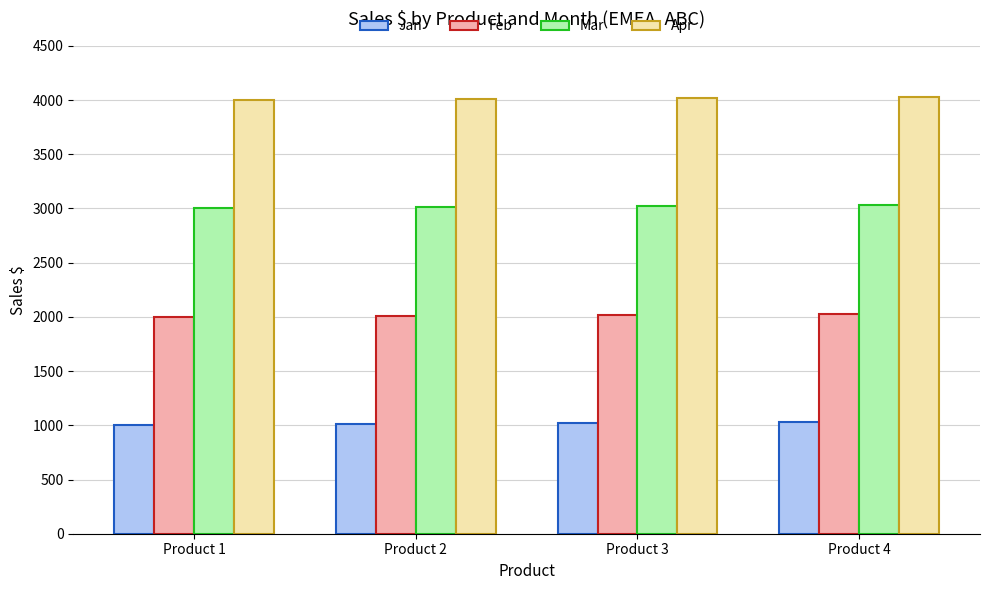

The value of Jan at Product 3 is 1020. True or false?

True